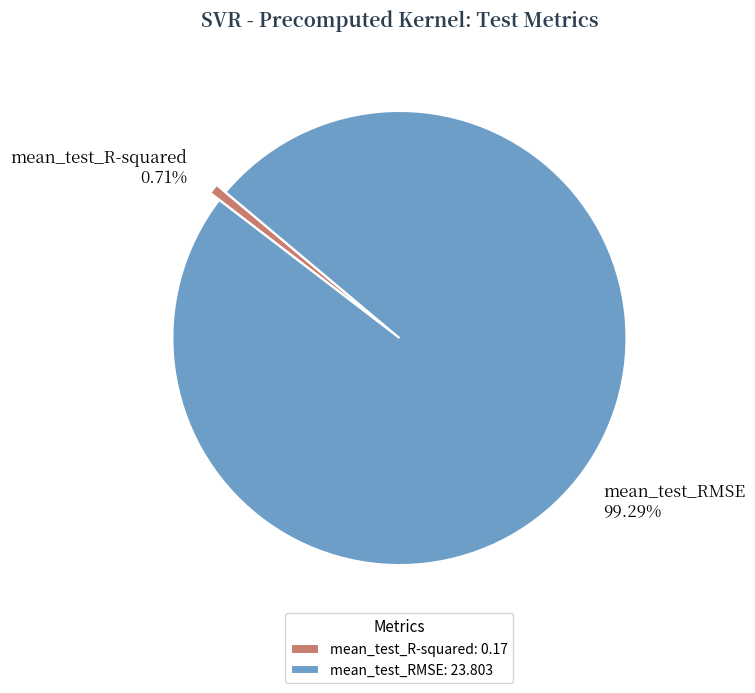

To the nearest percent, what is the difference between the mean_test_RMSE and mean_test_R-squared slice percentages?

99%